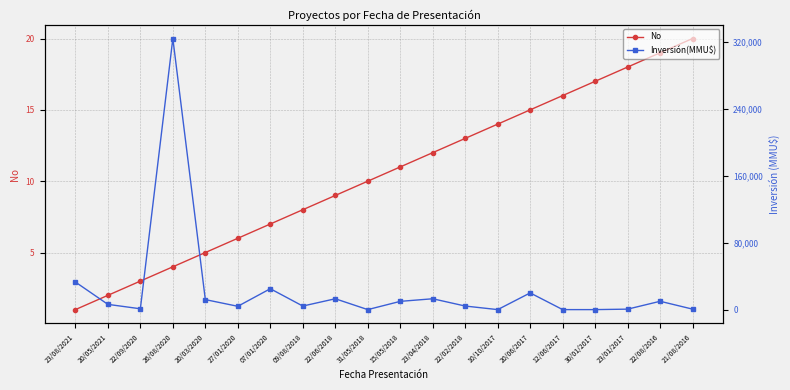

True or false: No and Inversión(MMU$) cross at least once.

False